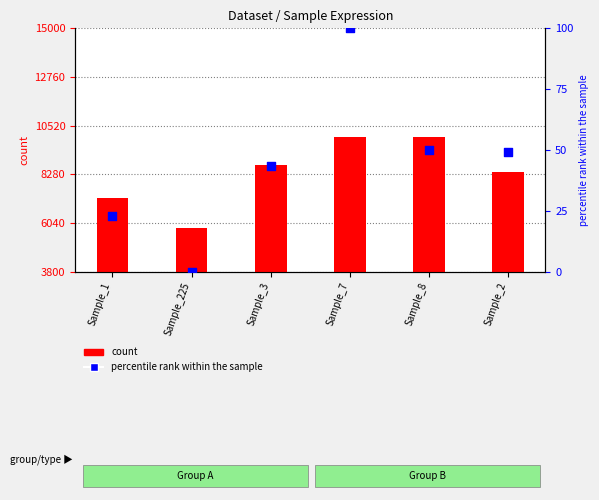

What is the total value across all series at Sample_7?

10100.0